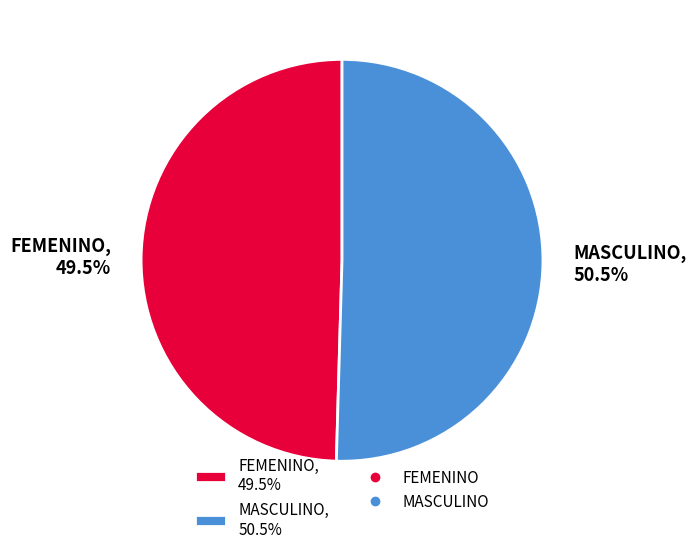

To the nearest percent, what is the difference between the largest and smallest slice percentages?

1%